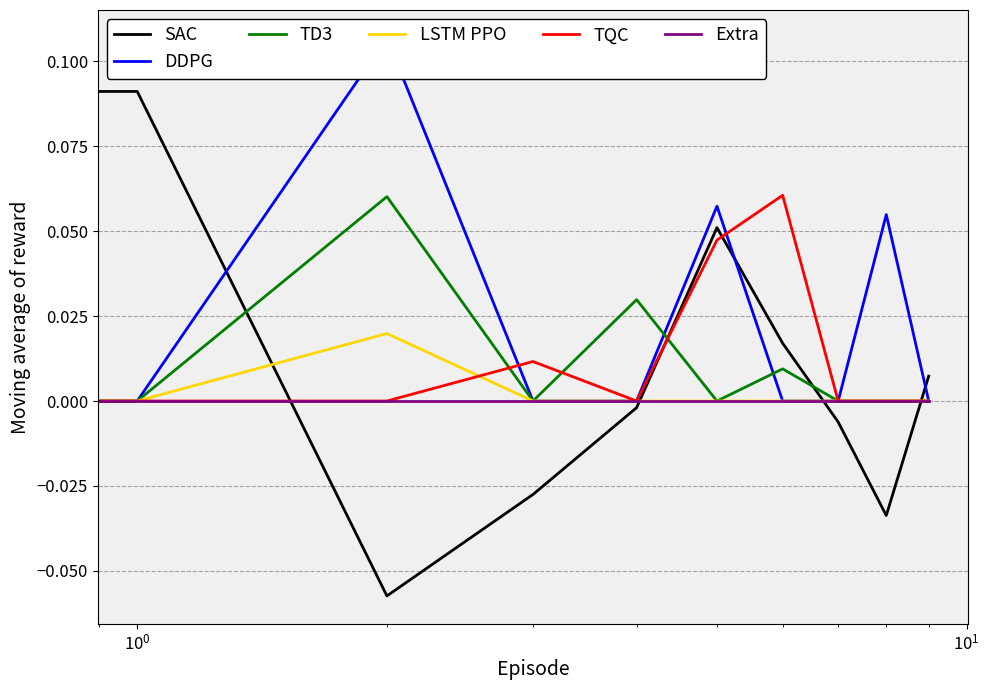

Which series has the largest total across all categories?

DDPG